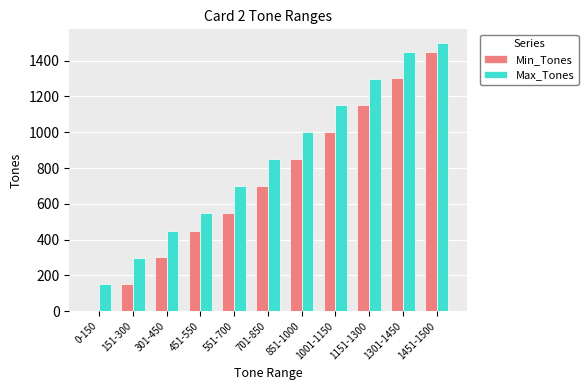

Count the number of data series in this chart.

2